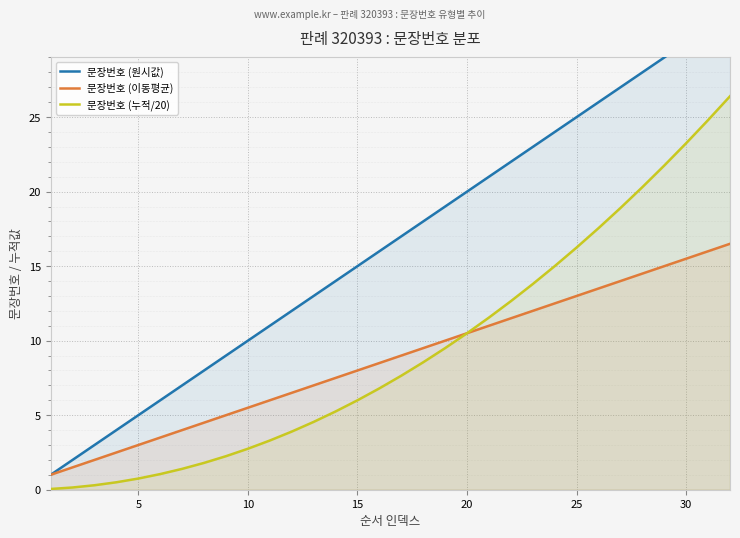

The 문장번호 (이동평균) series shows 5.0 at 8. True or false?

True